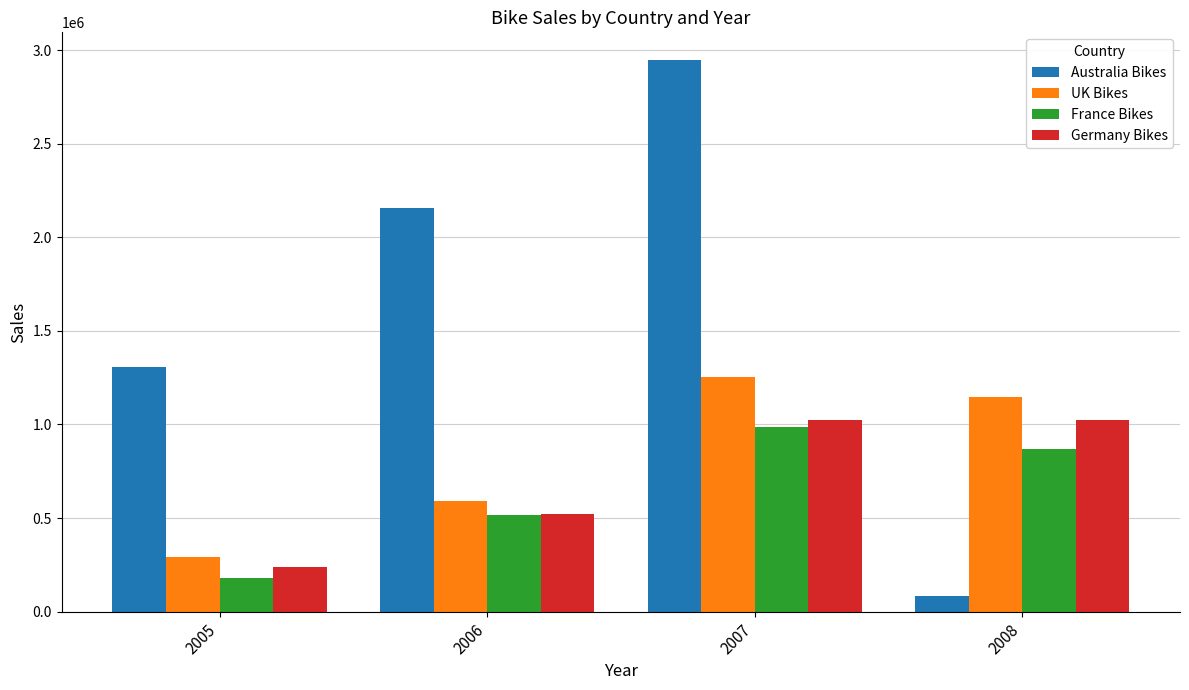

What is the difference between the highest and lowest values at 2007?

1959949.3